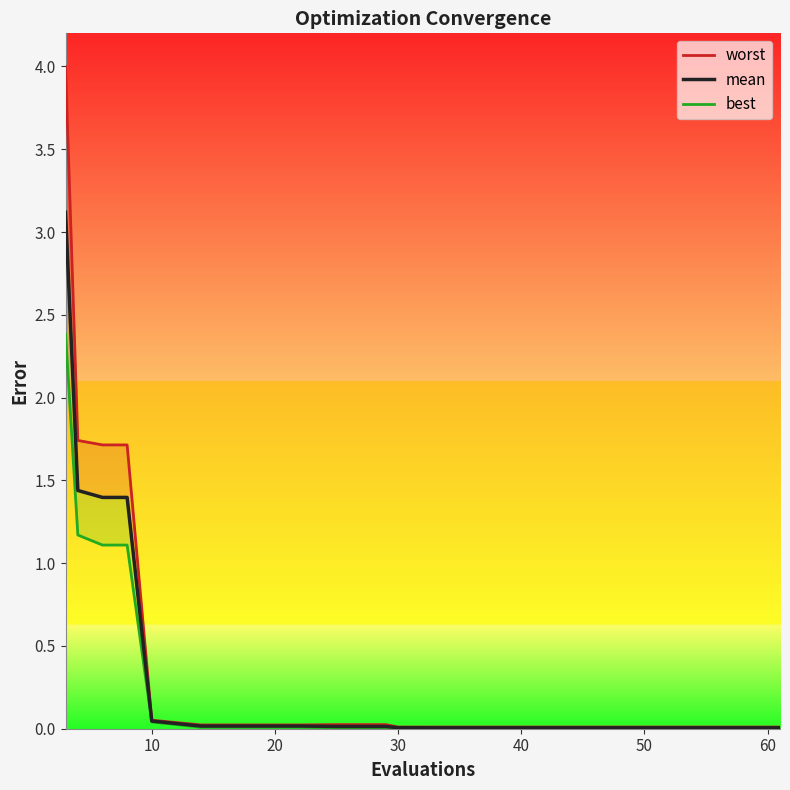

True or false: best and worst cross at least once.

False